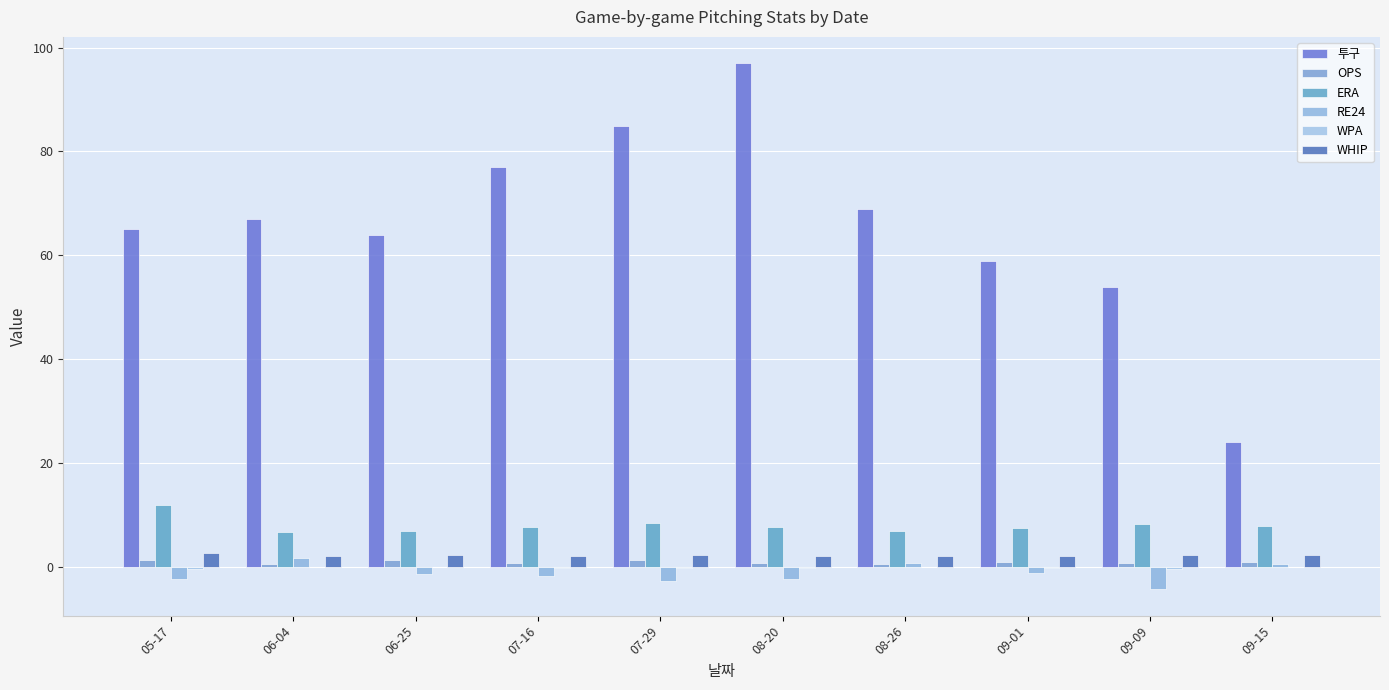

The ERA series shows 8.0 at 09-15. True or false?

True